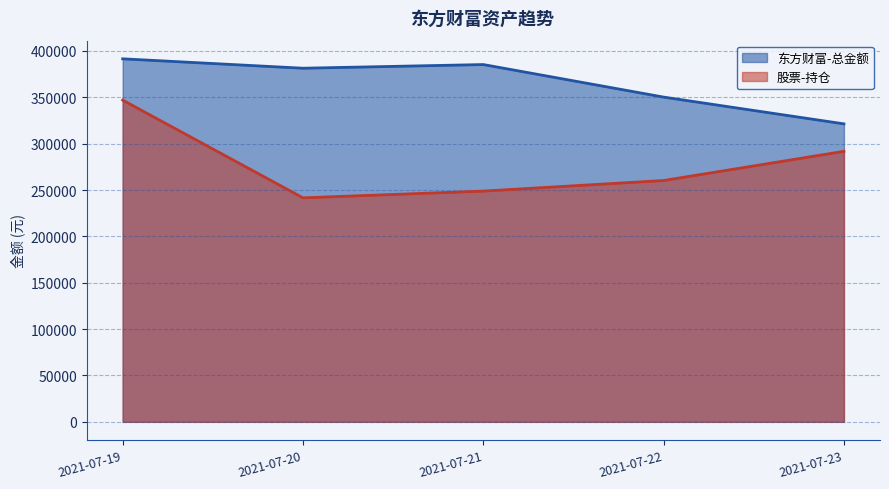

The 东方财富-总金额 series shows 381325.1 at 2021-07-20. True or false?

True